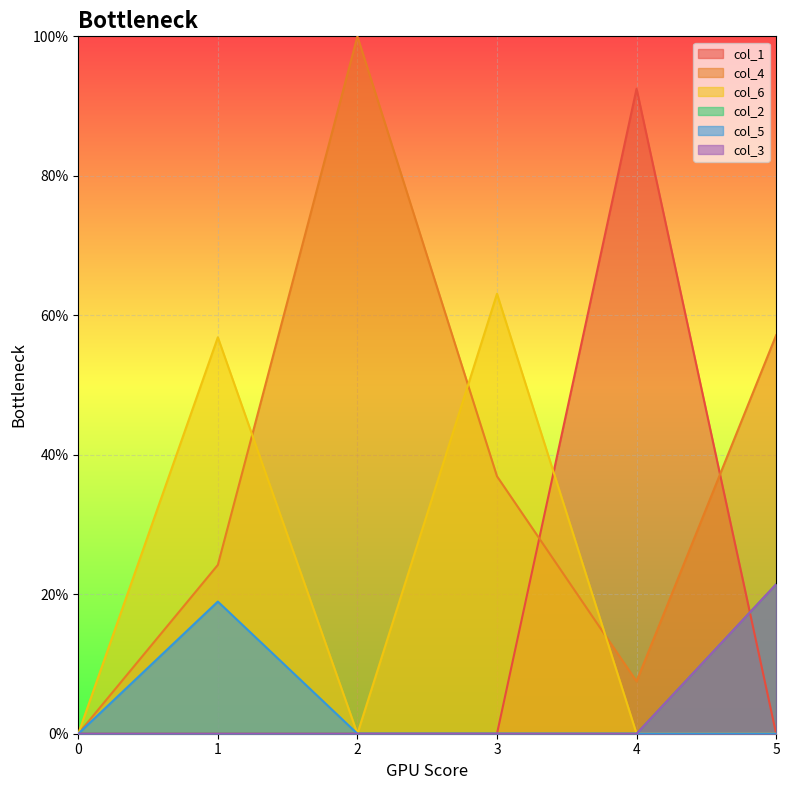

What is the maximum value shown in the chart?

1.0